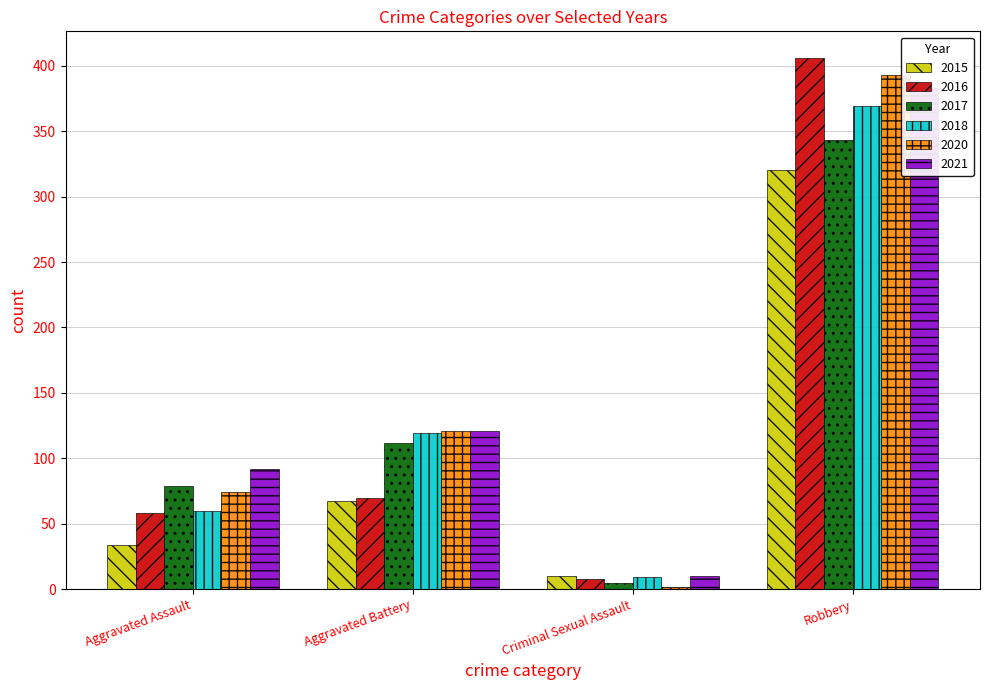

Which category has the highest value in the 2016 series?

Robbery